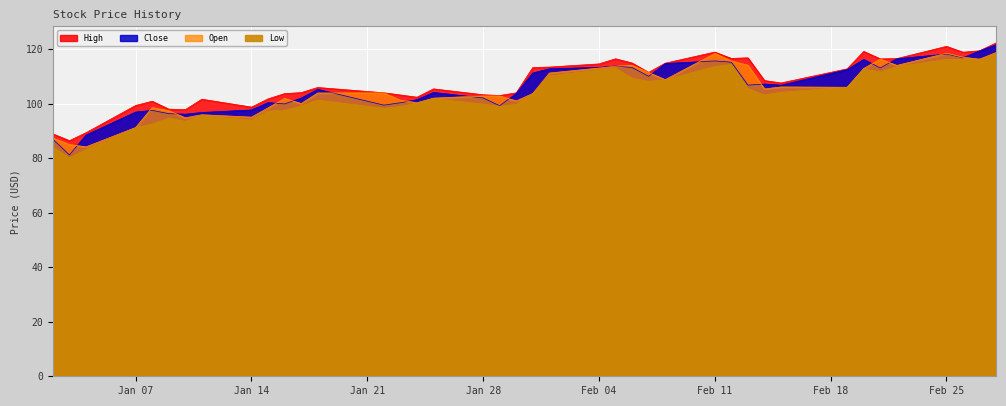

List the labels in order of High value, largest first.

2019-02-28, 2019-02-25, 2019-02-27, 2019-02-20, 2019-02-11, 2019-02-26, 2019-02-13, 2019-02-12, 2019-02-22, 2019-02-05, 2019-02-21, 2019-02-06, 2019-02-08, 2019-02-04, 2019-02-01, 2019-01-31, 2019-02-19, 2019-02-07, 2019-02-14, 2019-02-15, 2019-01-18, 2019-01-25, 2019-01-17, 2019-01-22, 2019-01-30, 2019-01-16, 2019-01-28, 2019-01-23, 2019-01-29, 2019-01-24, 2019-01-15, 2019-01-11, 2019-01-08, 2019-01-07, 2019-01-14, 2019-01-09, 2019-01-10, 2019-01-04, 2019-01-02, 2019-01-03